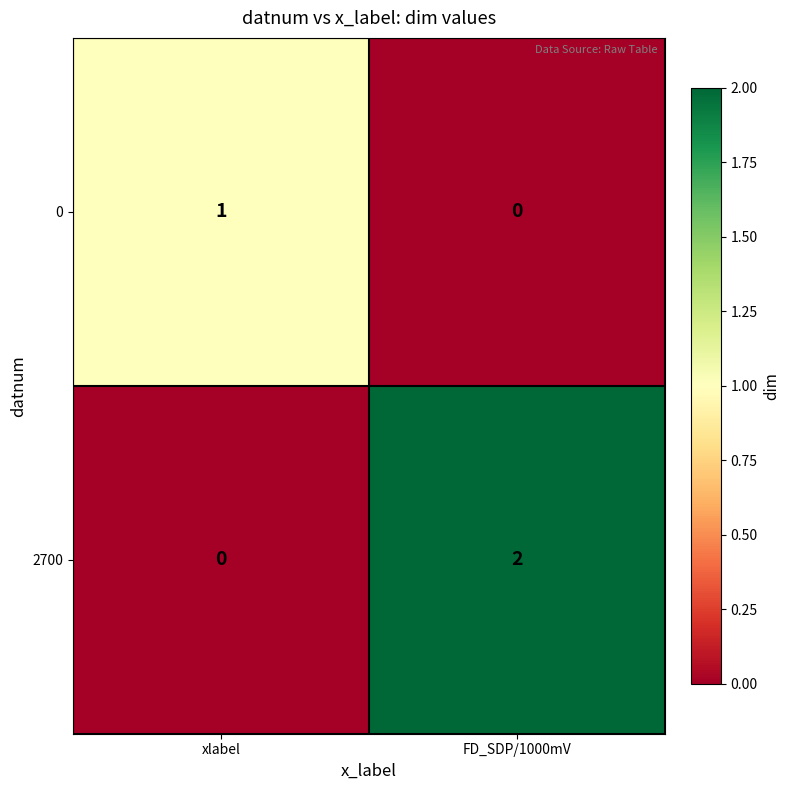

Which series has the widest spread of values?

2700